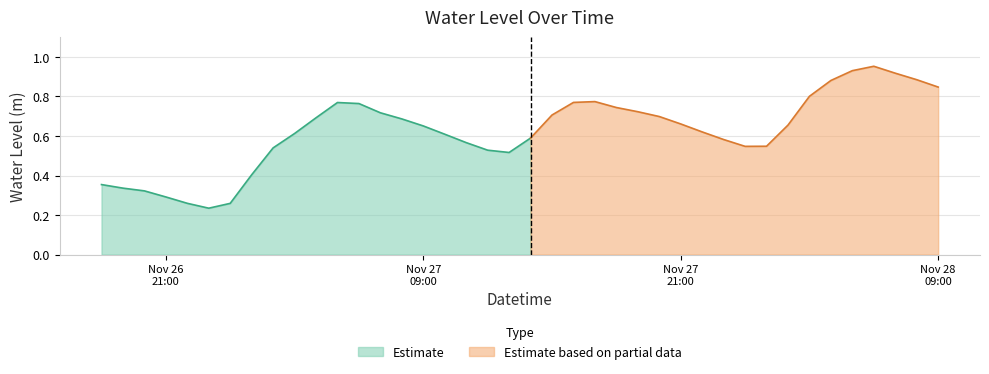

Rank the categories by value from highest to lowest.

2022-11-28 06:00:00, 2022-11-28 05:00:00, 2022-11-28 07:00:00, 2022-11-28 08:00:00, 2022-11-28 04:00:00, 2022-11-28 09:00:00, 2022-11-28 03:00:00, 2022-11-27 17:00:00, 2022-11-27 16:00:00, 2022-11-27 05:00:00, 2022-11-27 06:00:00, 2022-11-27 18:00:00, 2022-11-27 19:00:00, 2022-11-27 07:00:00, 2022-11-27 15:00:00, 2022-11-27 20:00:00, 2022-11-27 04:00:00, 2022-11-27 08:00:00, 2022-11-27 21:00:00, 2022-11-28 02:00:00, 2022-11-27 09:00:00, 2022-11-27 22:00:00, 2022-11-27 03:00:00, 2022-11-27 10:00:00, 2022-11-27 14:00:00, 2022-11-27 23:00:00, 2022-11-27 11:00:00, 2022-11-28 01:00:00, 2022-11-28 00:00:00, 2022-11-27 02:00:00, 2022-11-27 12:00:00, 2022-11-27 13:00:00, 2022-11-27 01:00:00, 2022-11-26 18:00:00, 2022-11-26 19:00:00, 2022-11-26 20:00:00, 2022-11-26 21:00:00, 2022-11-26 22:00:00, 2022-11-27 00:00:00, 2022-11-26 23:00:00